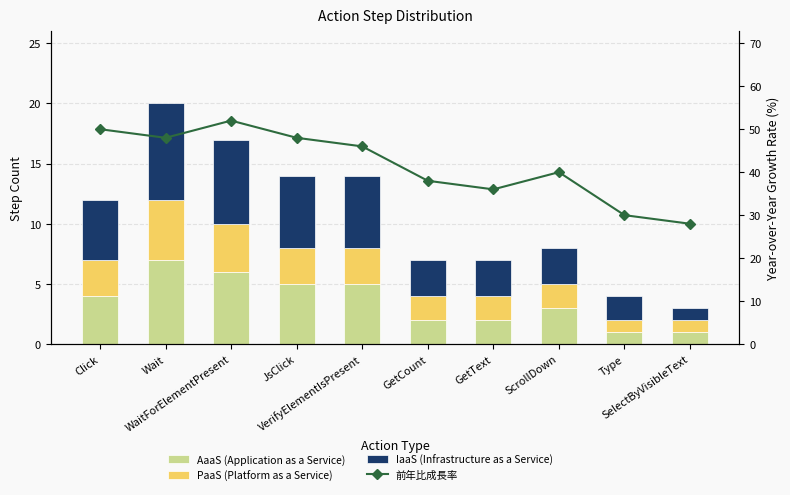

Which series has the widest spread of values?

前年比成長率